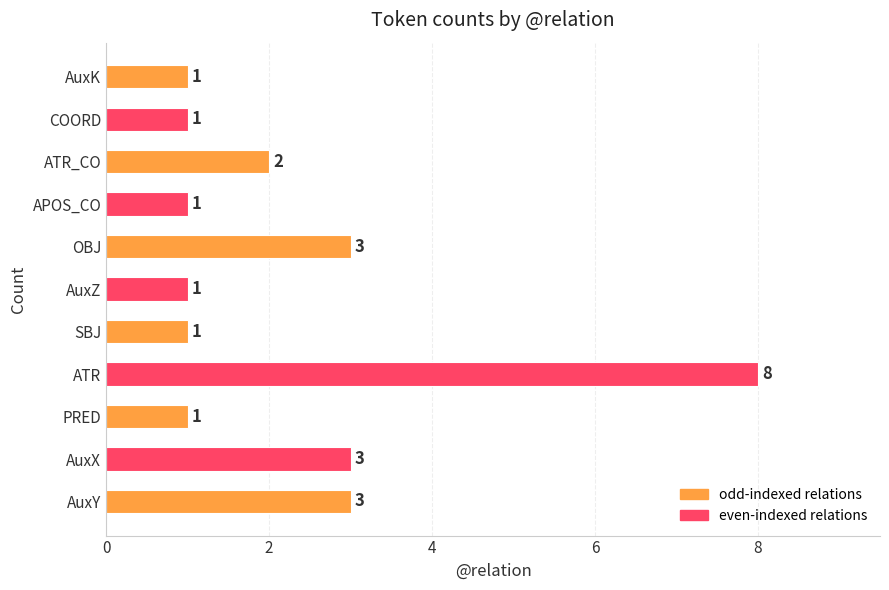

Approximately how many times larger is the value at AuxY compared to AuxK?

3.0